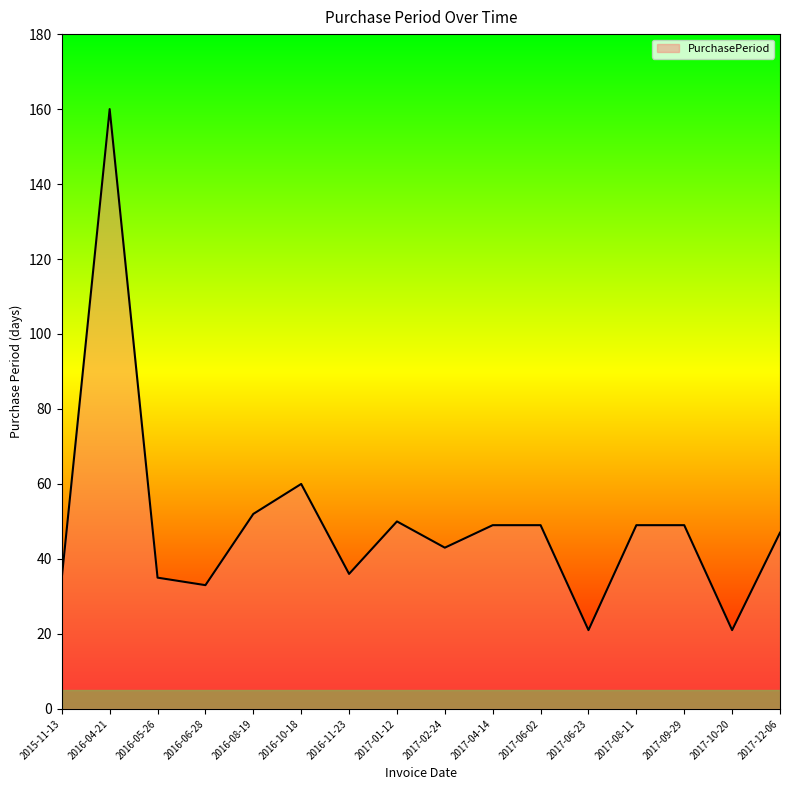

The chart shows a value of 35 at 2016-05-26. True or false?

True